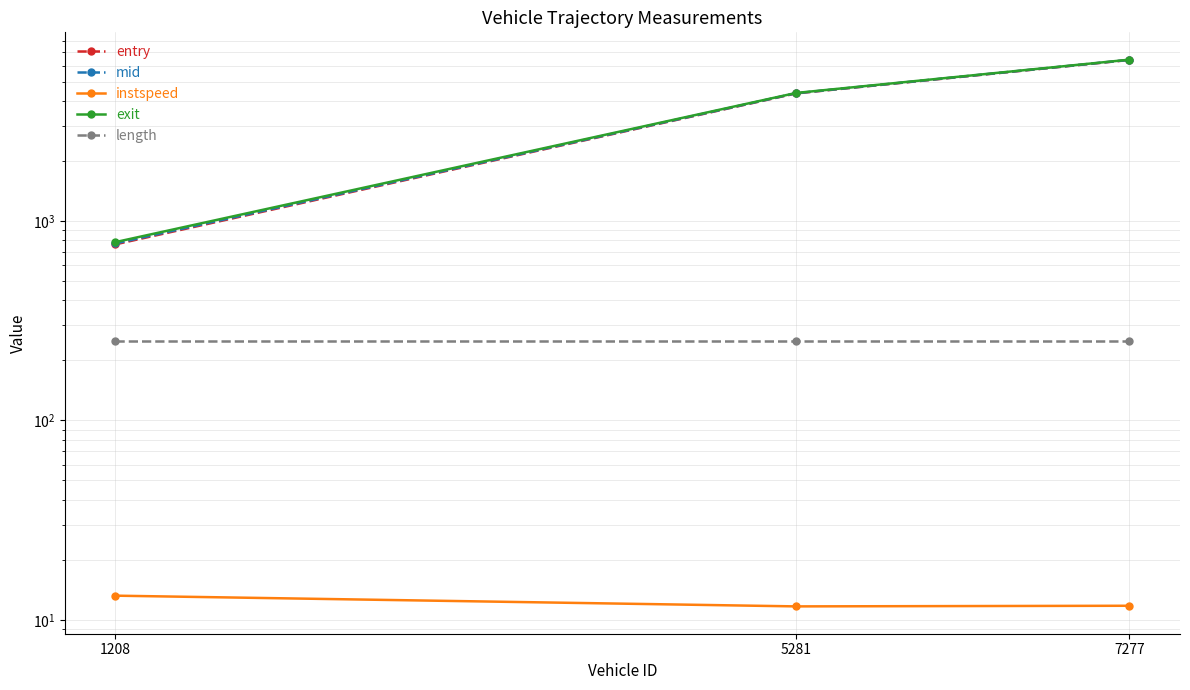

What is the total value across all series at 1208?

2582.3